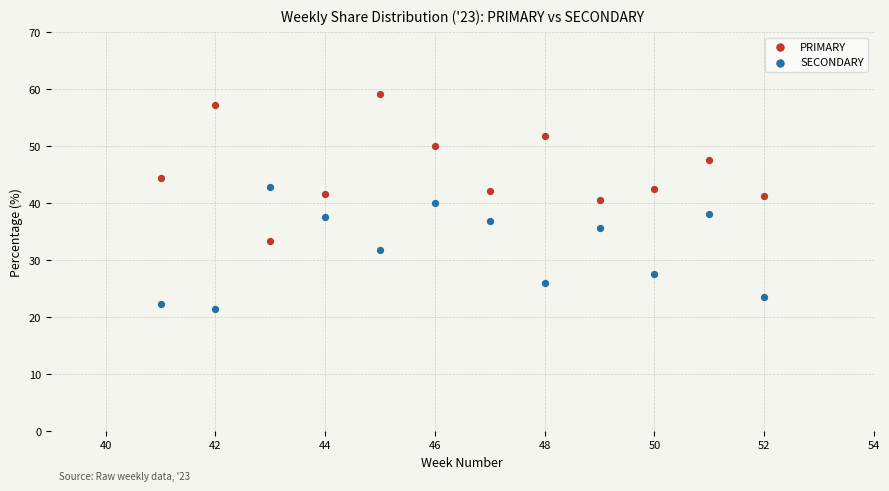

Across all data points, what is the range of Y values (max minus min)?

37.7